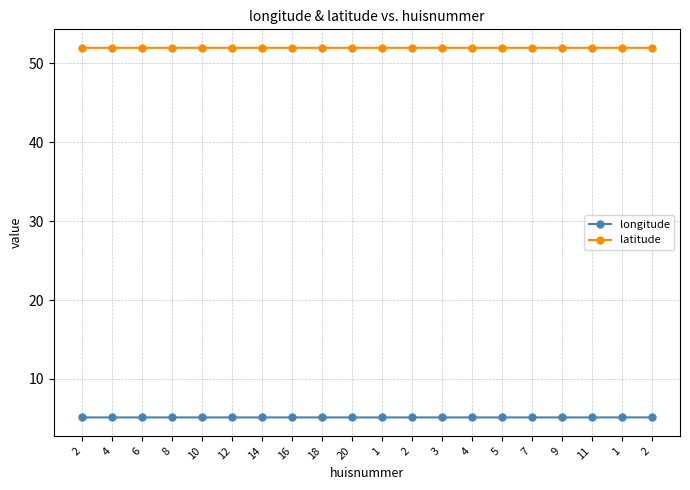

Is this an area chart (filled region under the line)?

No